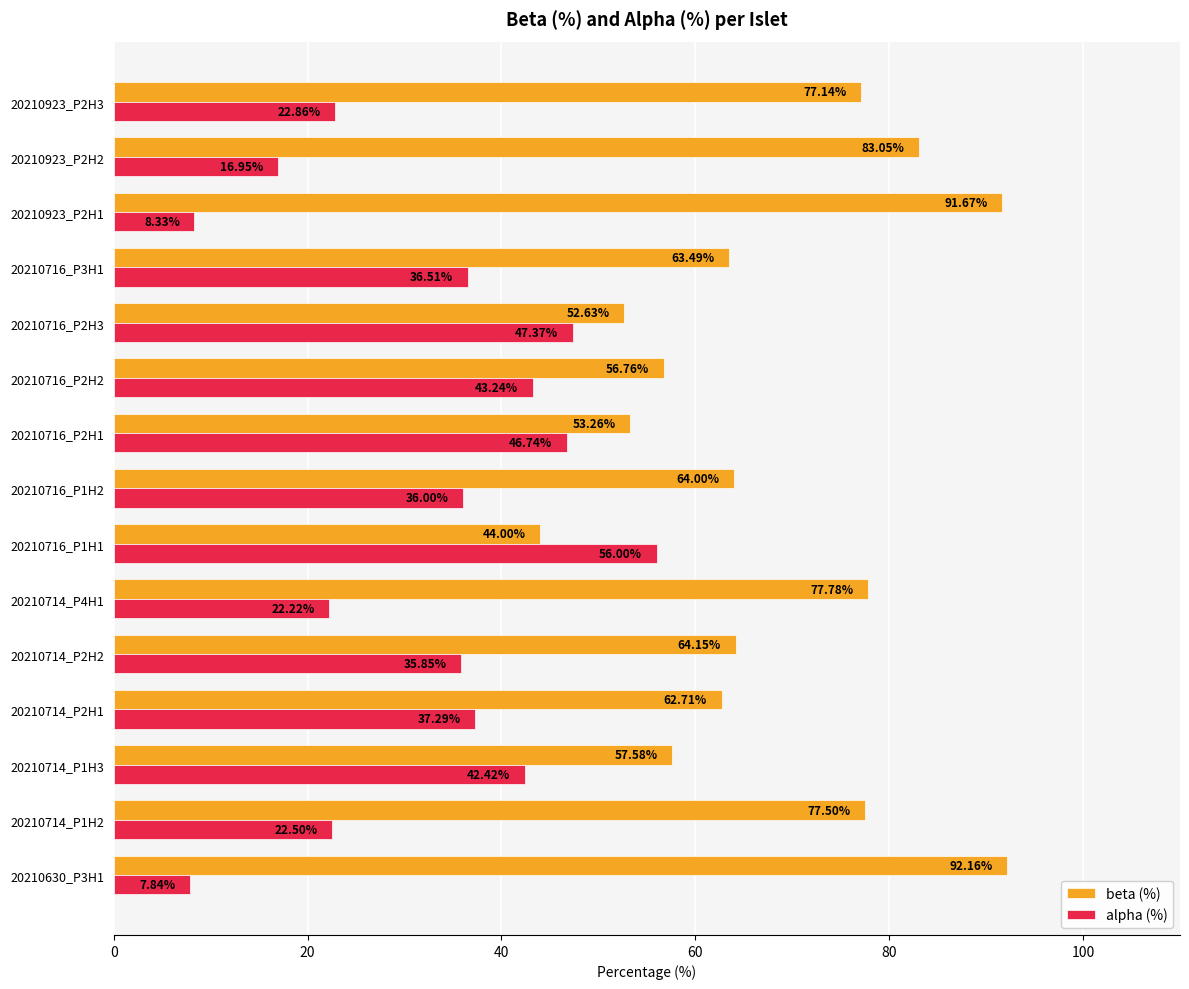

What is the average value of the beta (%) series?

67.9